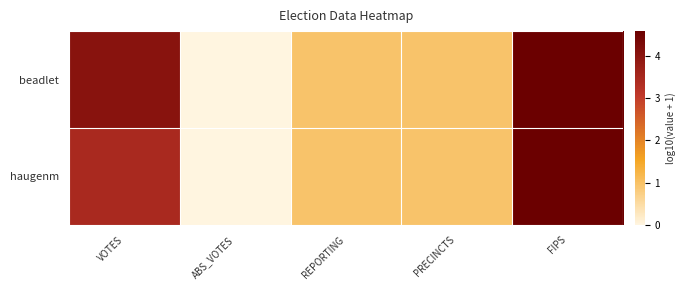

What is the total value across all series at FIPS?

9.2